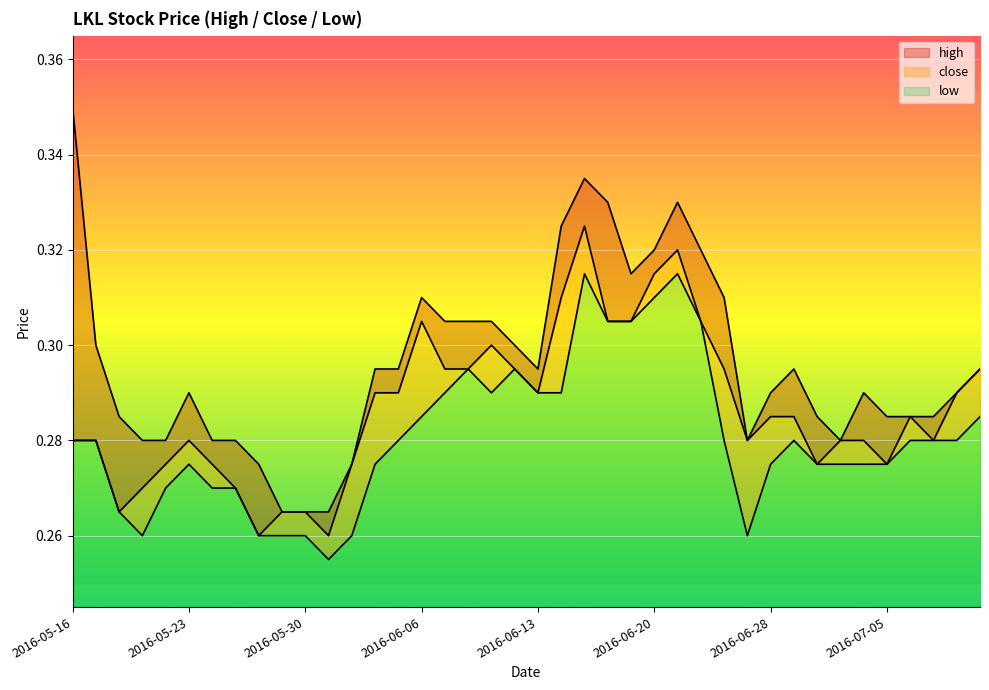

Which label corresponds to the largest value in the chart?

2016-05-16